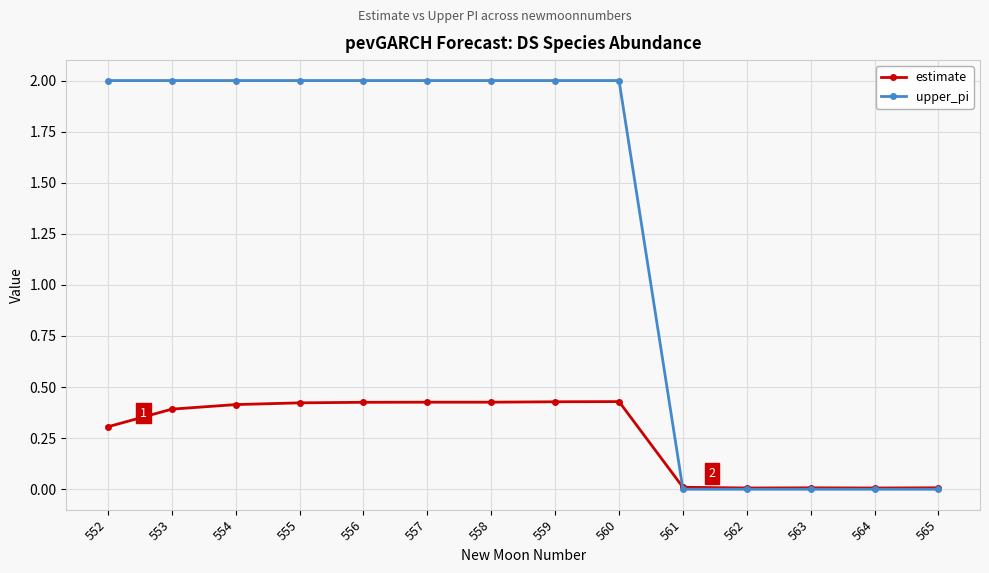

What is the maximum value for upper_pi?

2.0